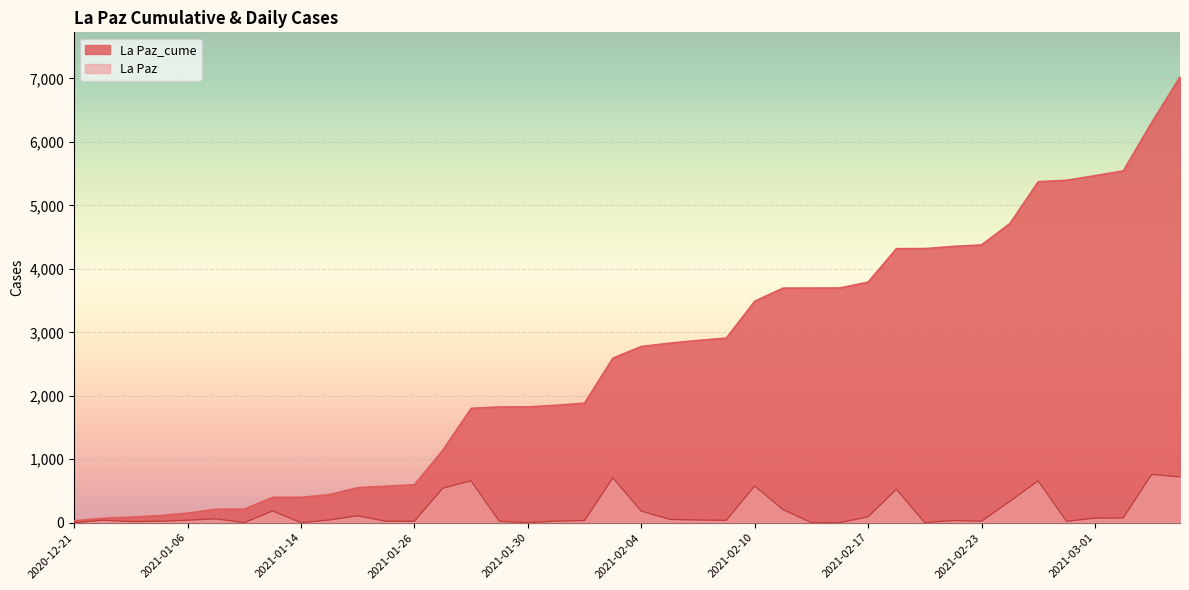

At how many categories does at least one series exceed 5347?

6